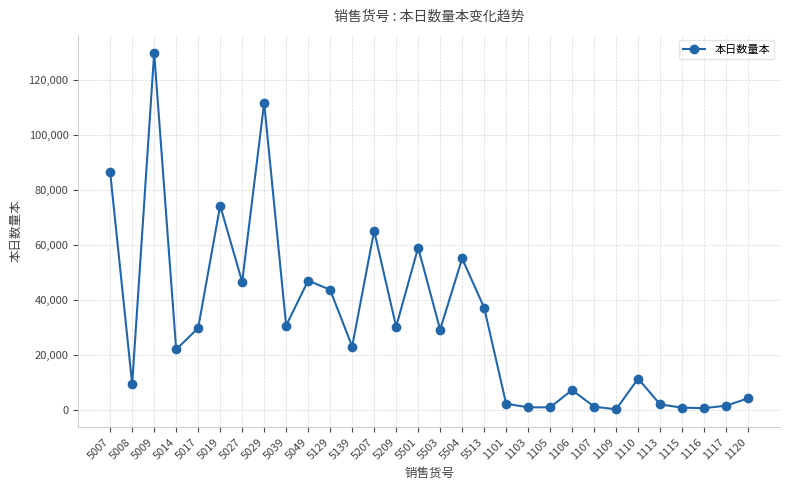

Approximately how many times larger is the value at 5139 compared to 5008?

2.5